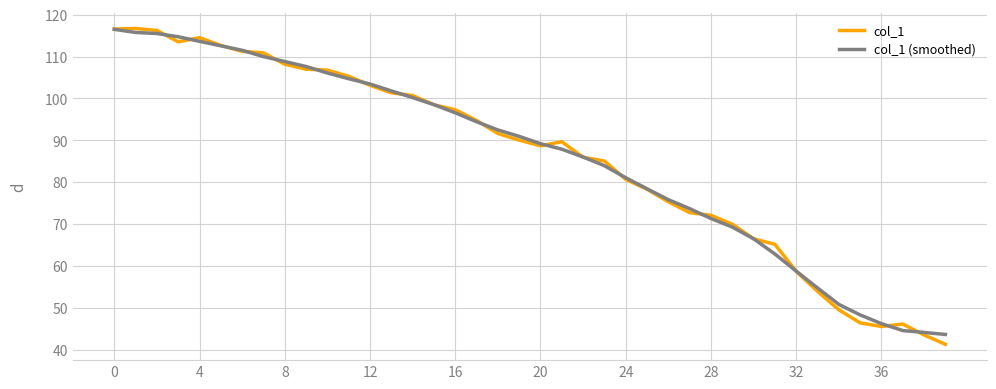

What is the greatest value displayed?

116.7